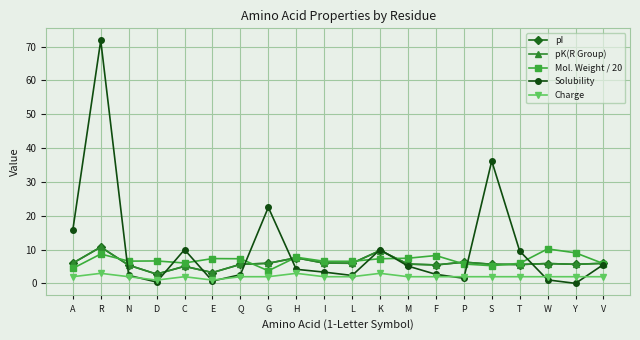

Is this an area chart (filled region under the line)?

No